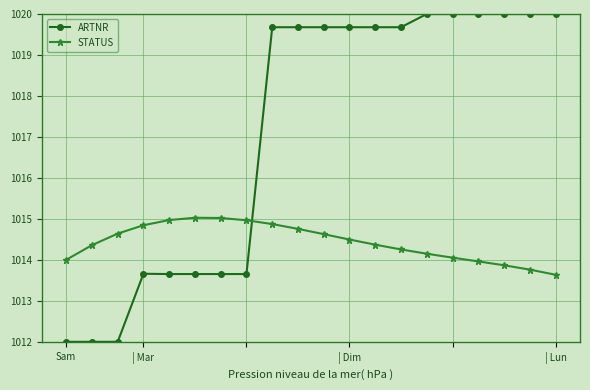

What is the highest value of the ARTNR series?

1020.0